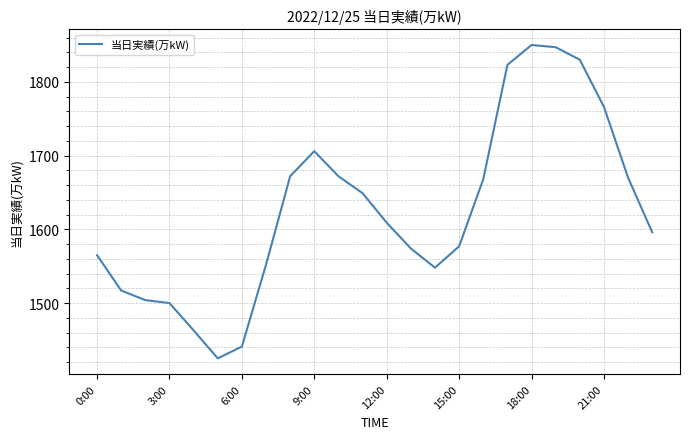

What is the greatest value displayed?

1850